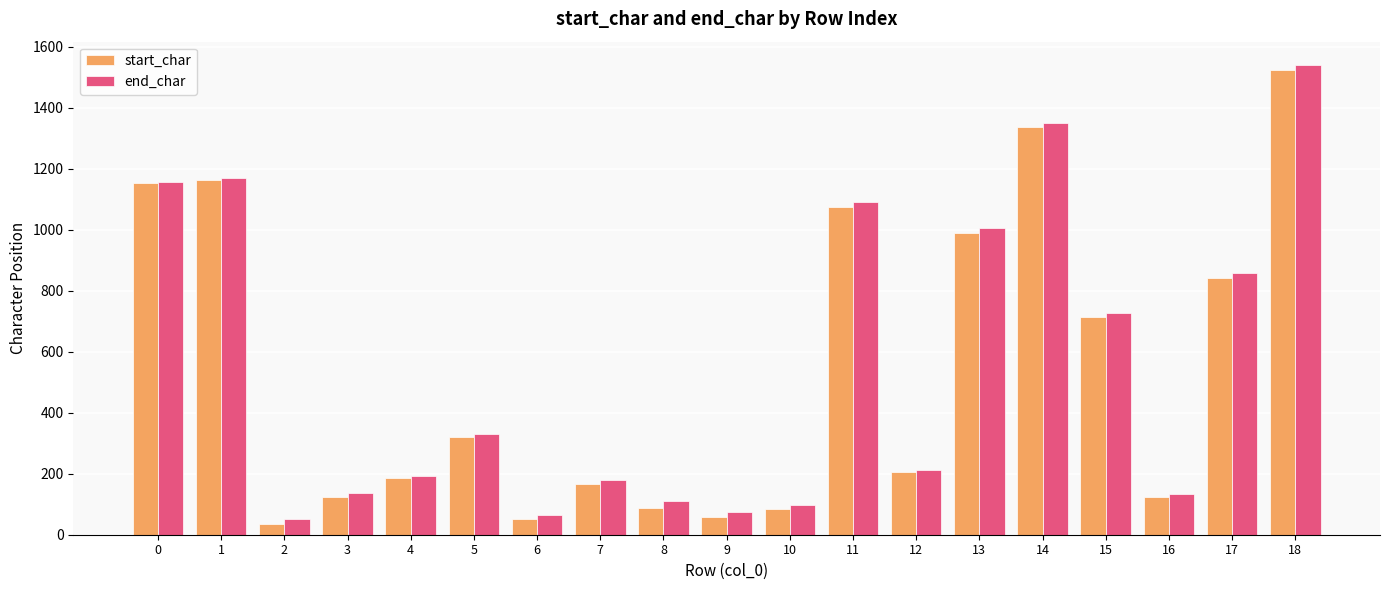

What is the value of the start_char bar at the 18th from the left?

841